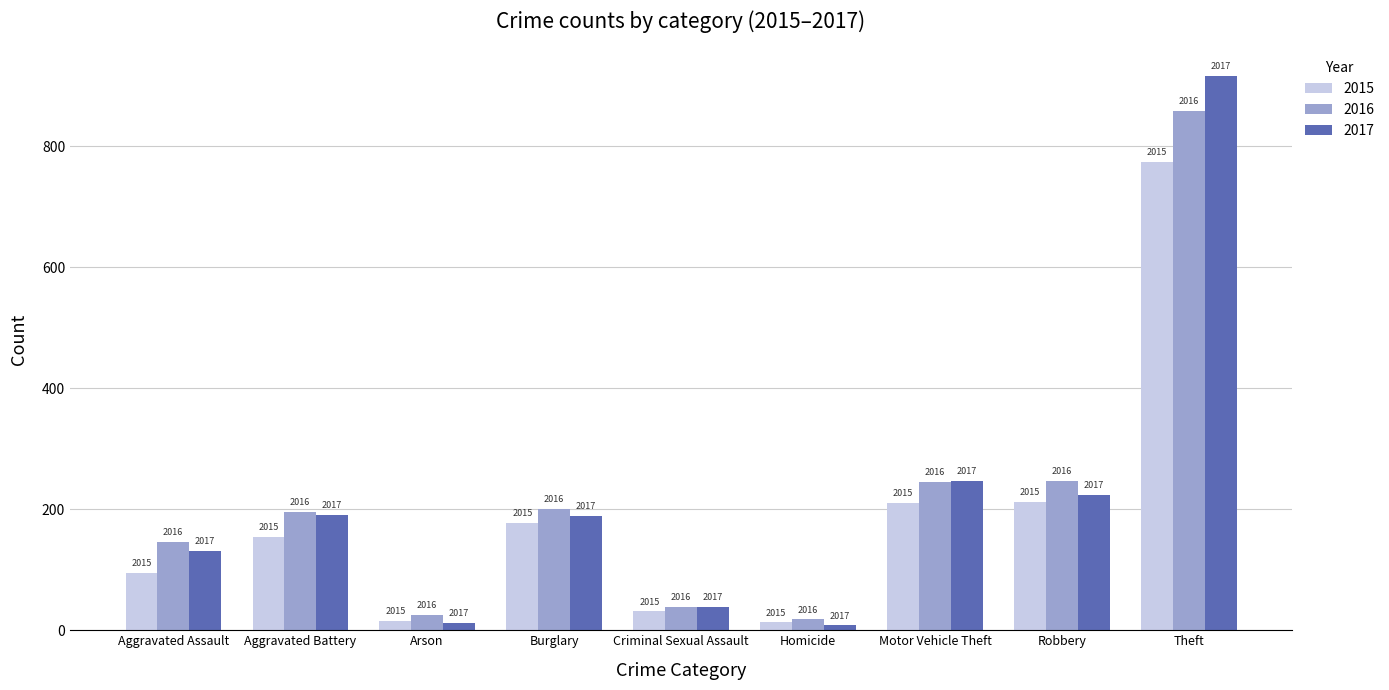

Does the chart contain stacked bars?

No